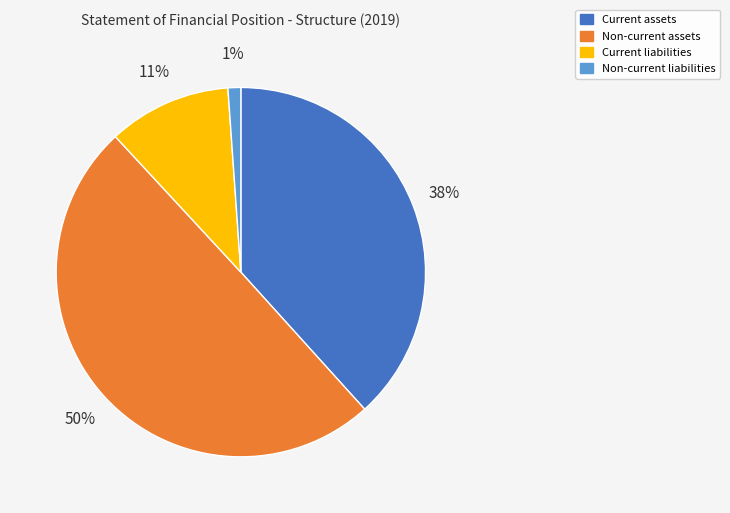

Between Non-current liabilities and Non-current assets, which is larger?

Non-current assets